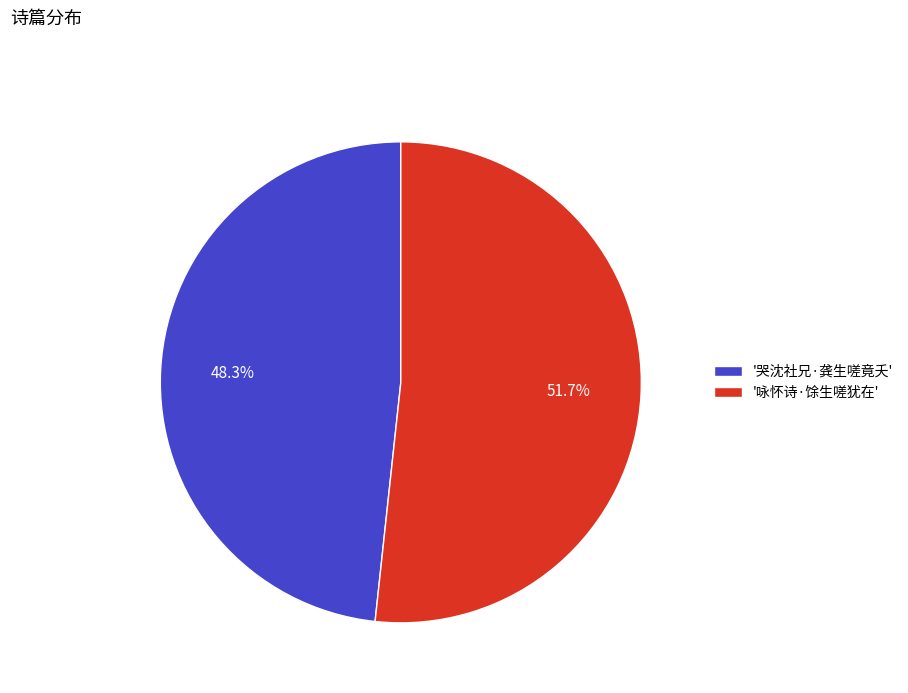

What is the ratio of the value at '咏怀诗·馀生嗟犹在' to the value at '哭沈社兄·龚生嗟竟夭'?

1.1